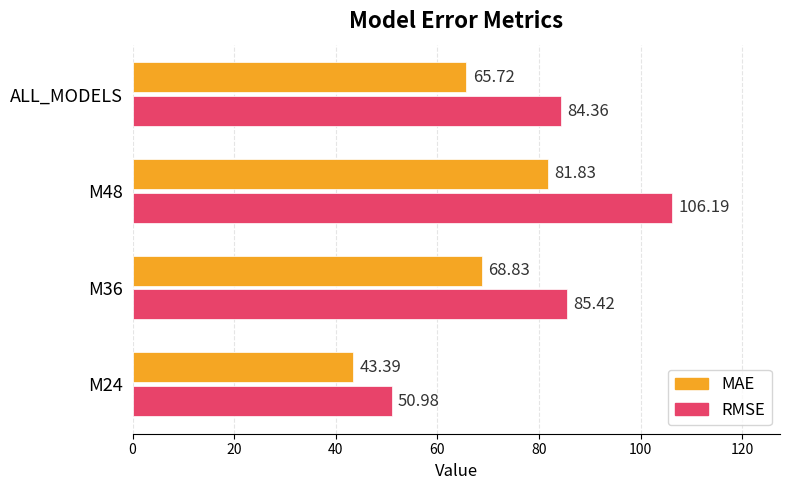

At which category is the sum across all series the highest?

M48